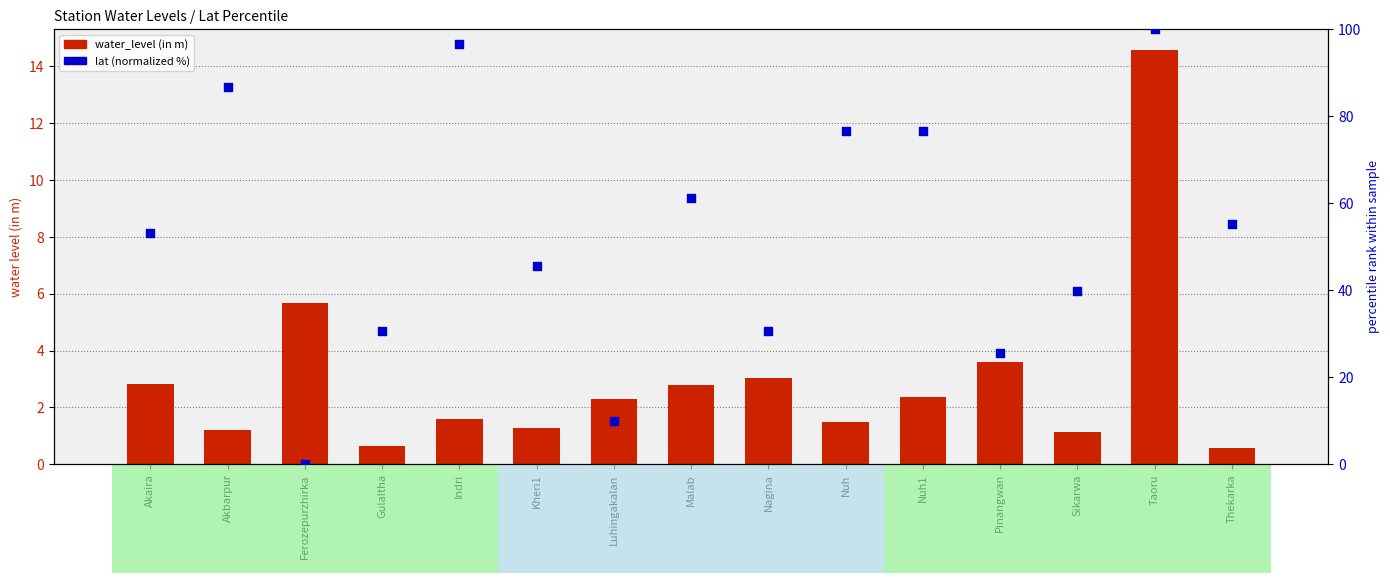

Which series reaches the maximum Y coordinate?

lat (normalized %)